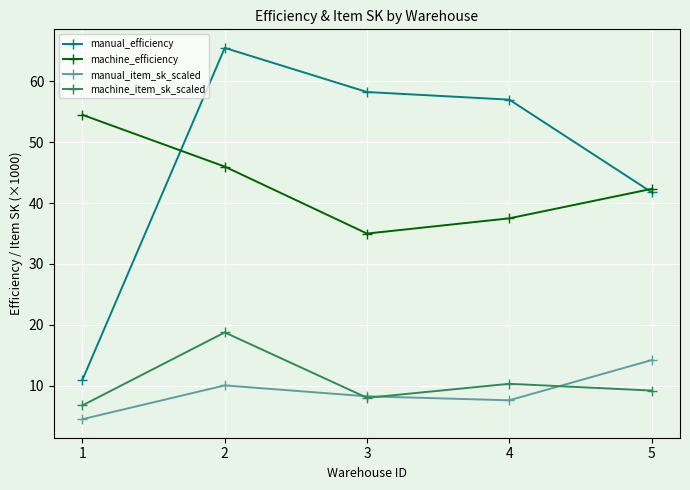

Is the value of machine_efficiency at 4 greater than the value of machine_item_sk_scaled at 1?

Yes